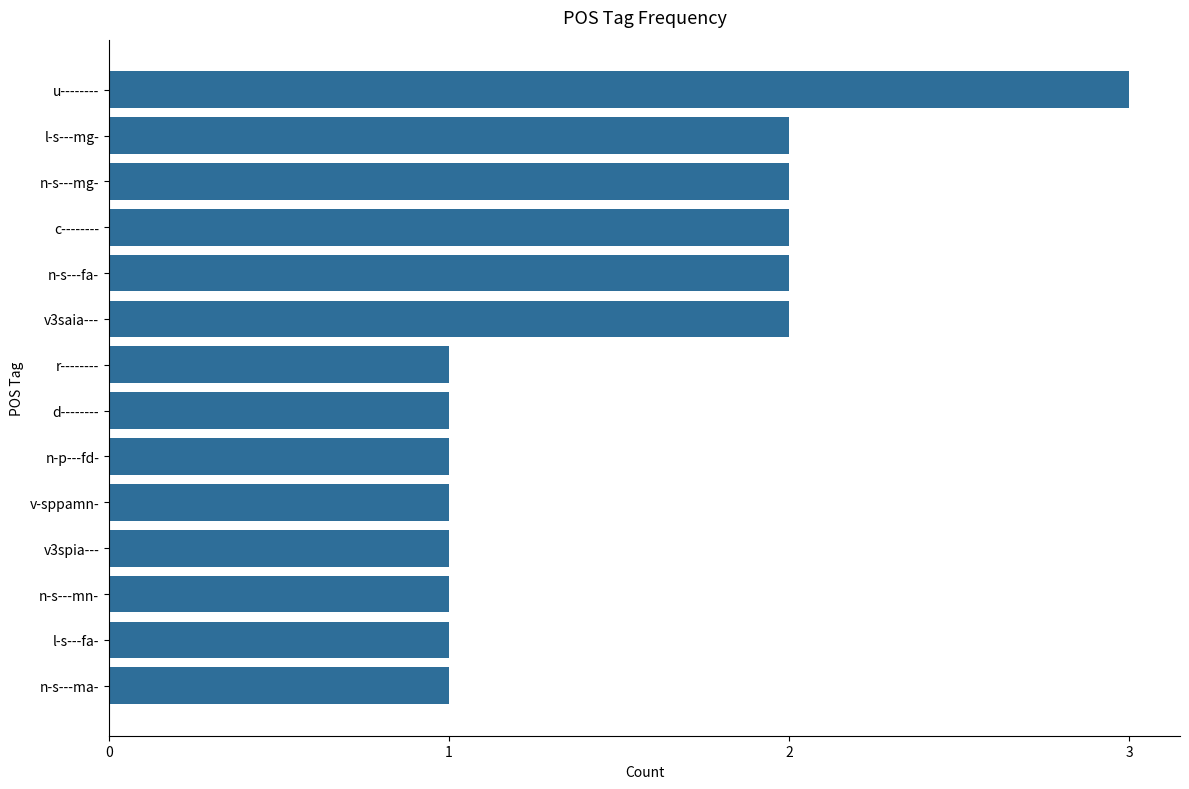

Are the bars grouped side by side (vs. stacked)?

No